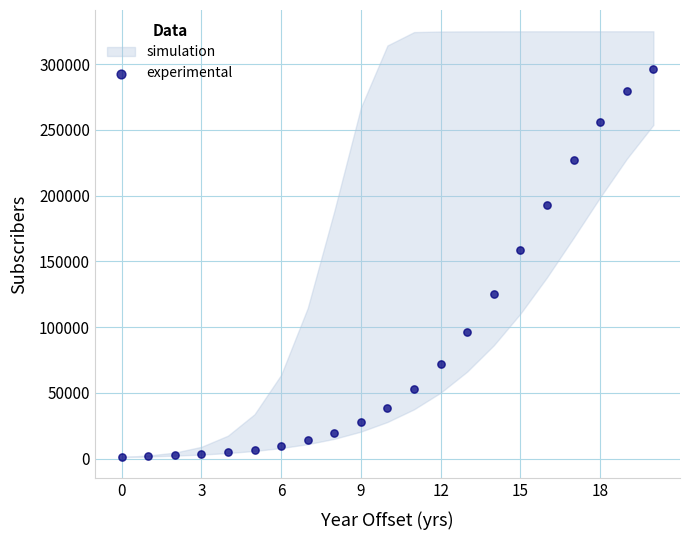

What is the range of Y values (max minus min)?

294996